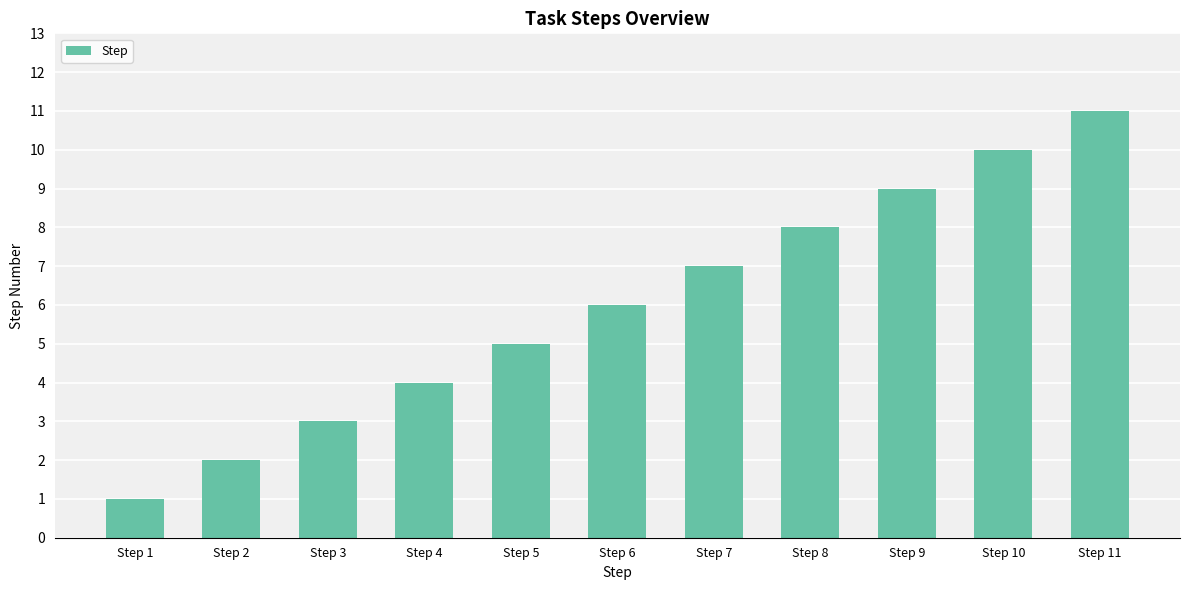

What is the sum of the values at Step 3 and Step 6?

9